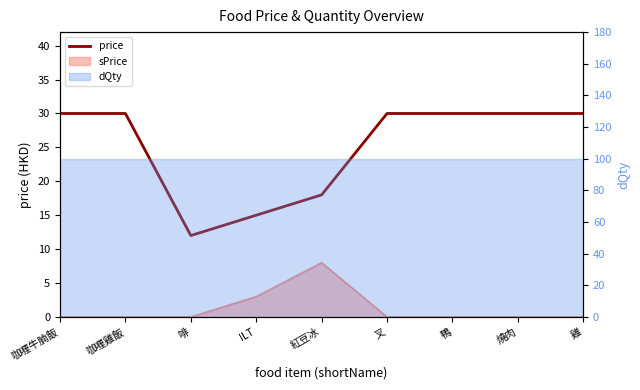

Rank the categories by value from lowest to highest.

啡, ILT, 紅豆冰, 咖喱牛腩飯, 咖喱雞飯, 叉, 鴨, 燒肉, 雞